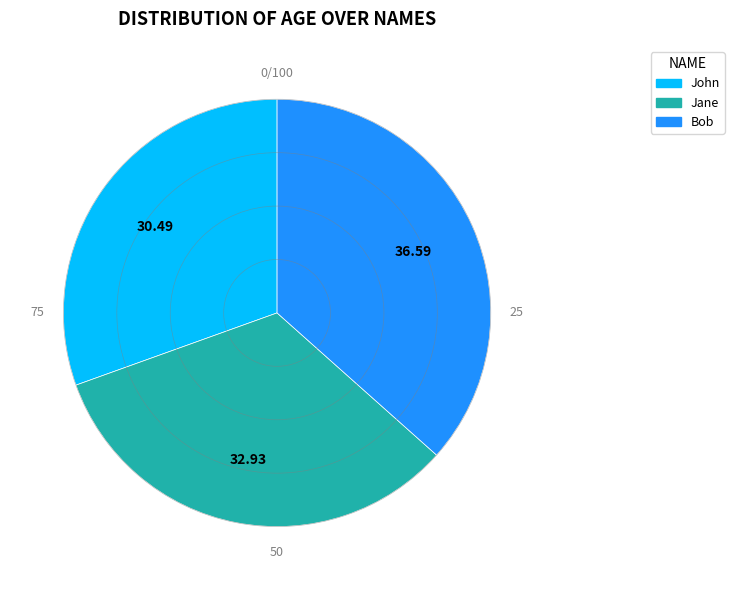

What is the largest slice in the pie chart?

Bob